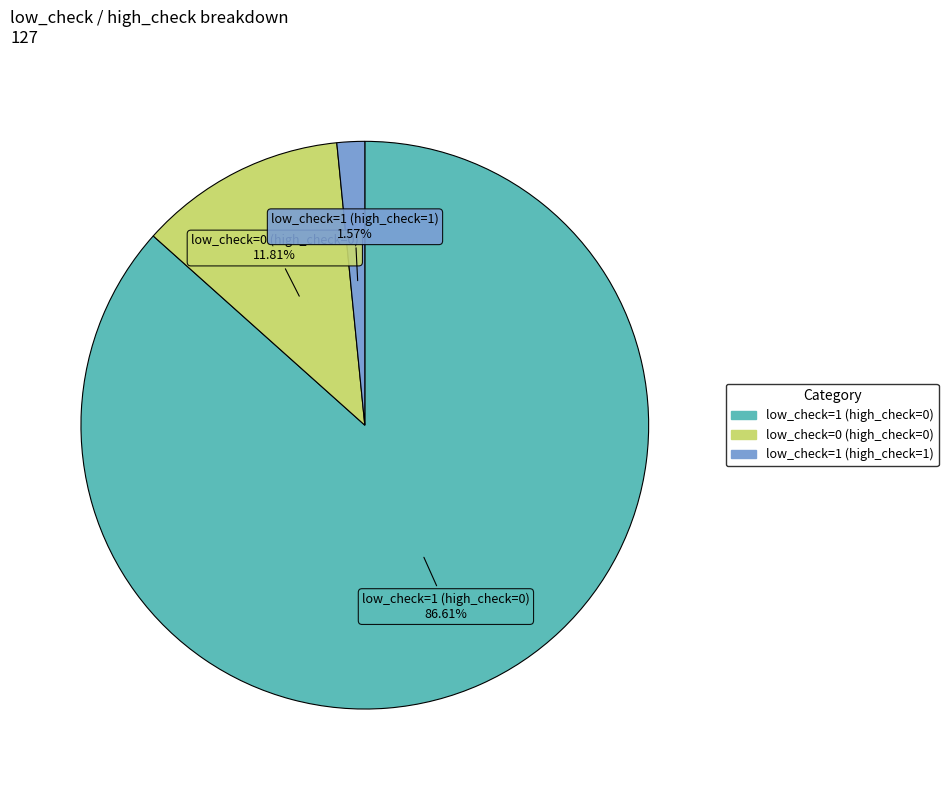

What is the largest slice in the pie chart?

low_check=1 (high_check=0)